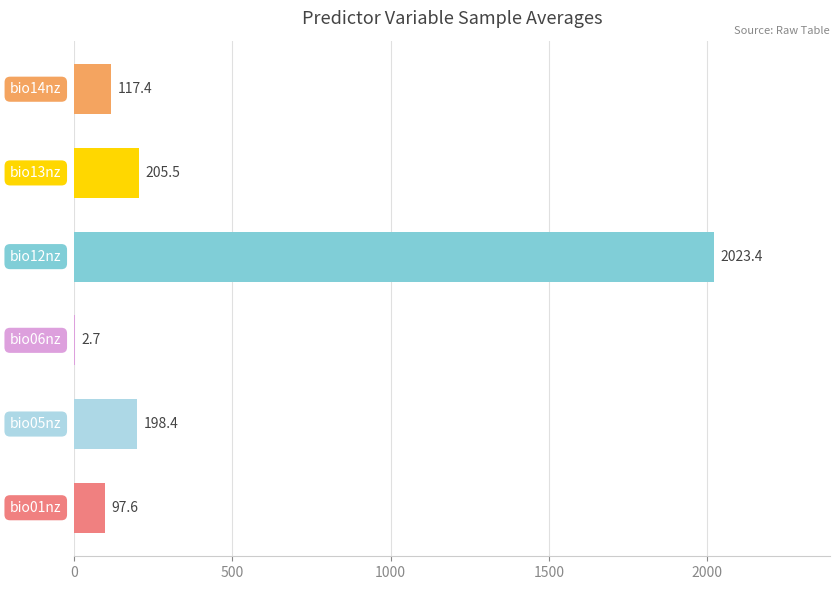

What is the greatest value displayed?

2023.4